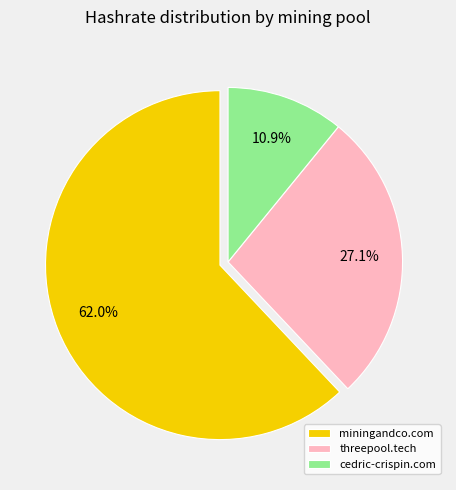

To the nearest percent, what is the average slice percentage?

33%